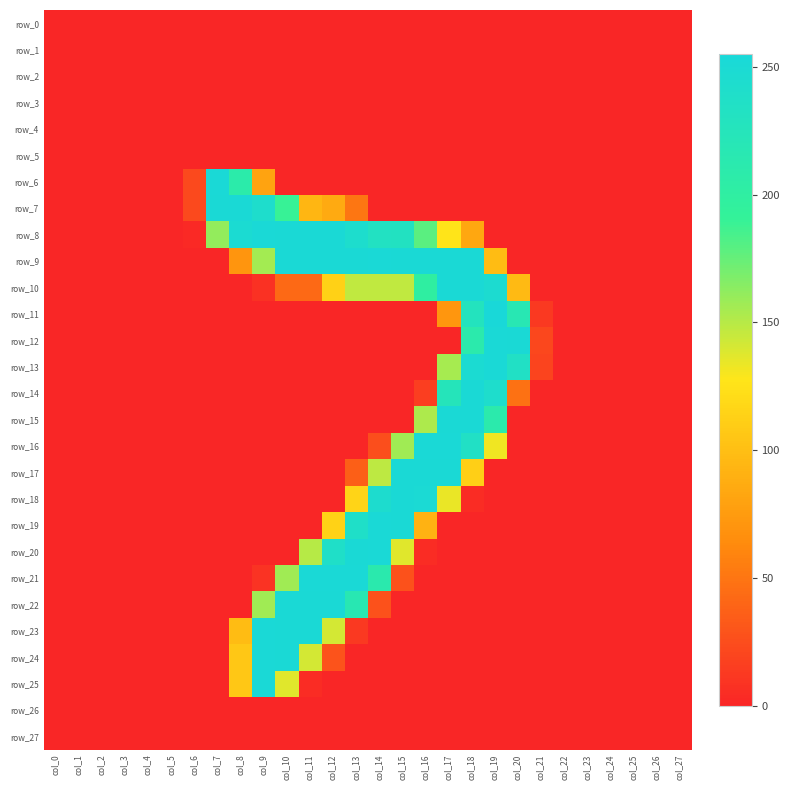

What is the sum of all row_14 values?

782